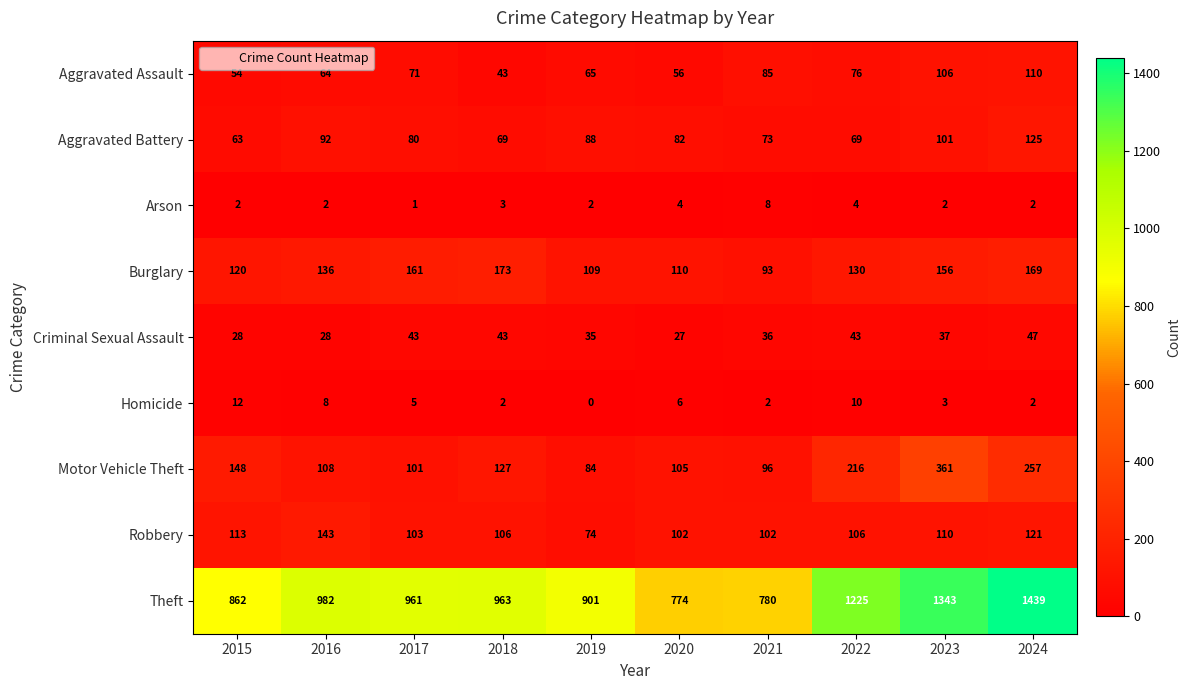

Rank the series by their maximum value, from highest to lowest.

Theft, Motor Vehicle Theft, Burglary, Robbery, Aggravated Battery, Aggravated Assault, Criminal Sexual Assault, Homicide, Arson